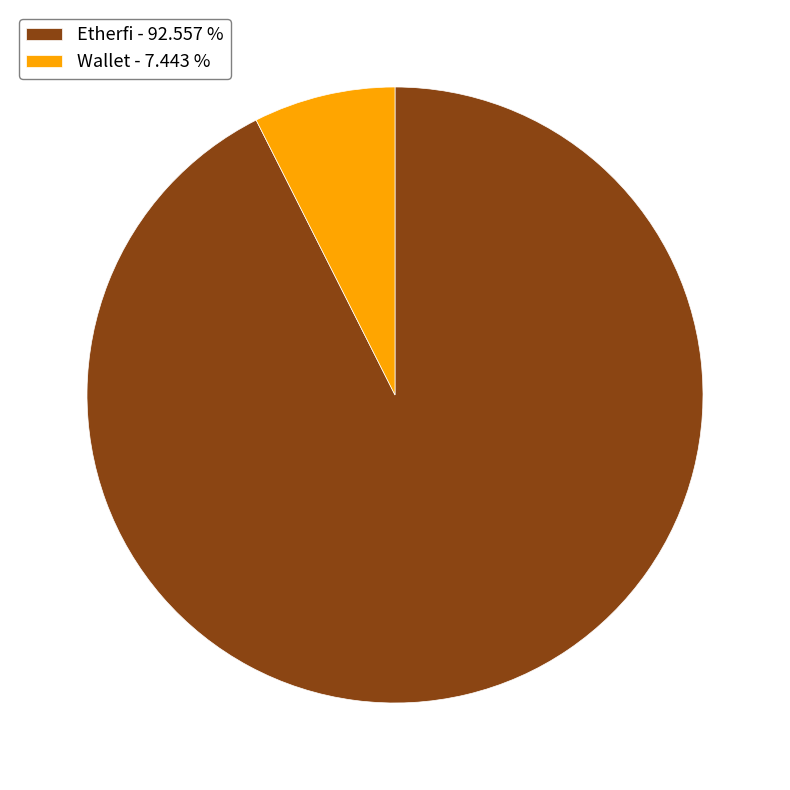

Rank the categories by value from lowest to highest.

Wallet, Etherfi